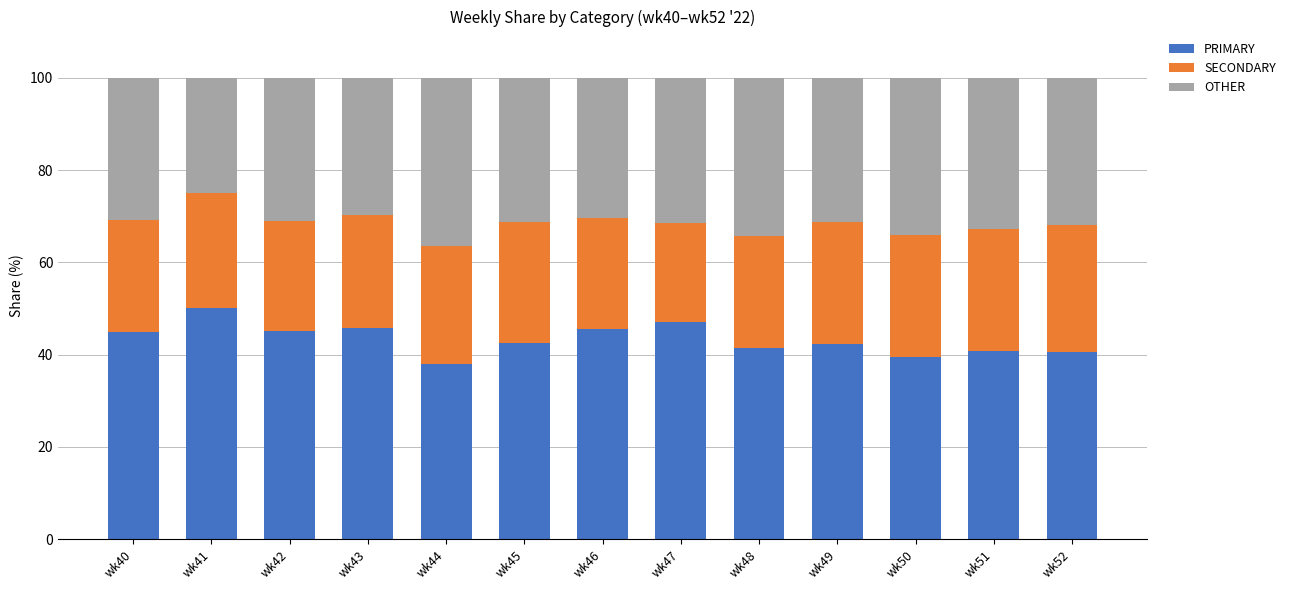

What are all the series names shown in the legend?

PRIMARY, SECONDARY, OTHER